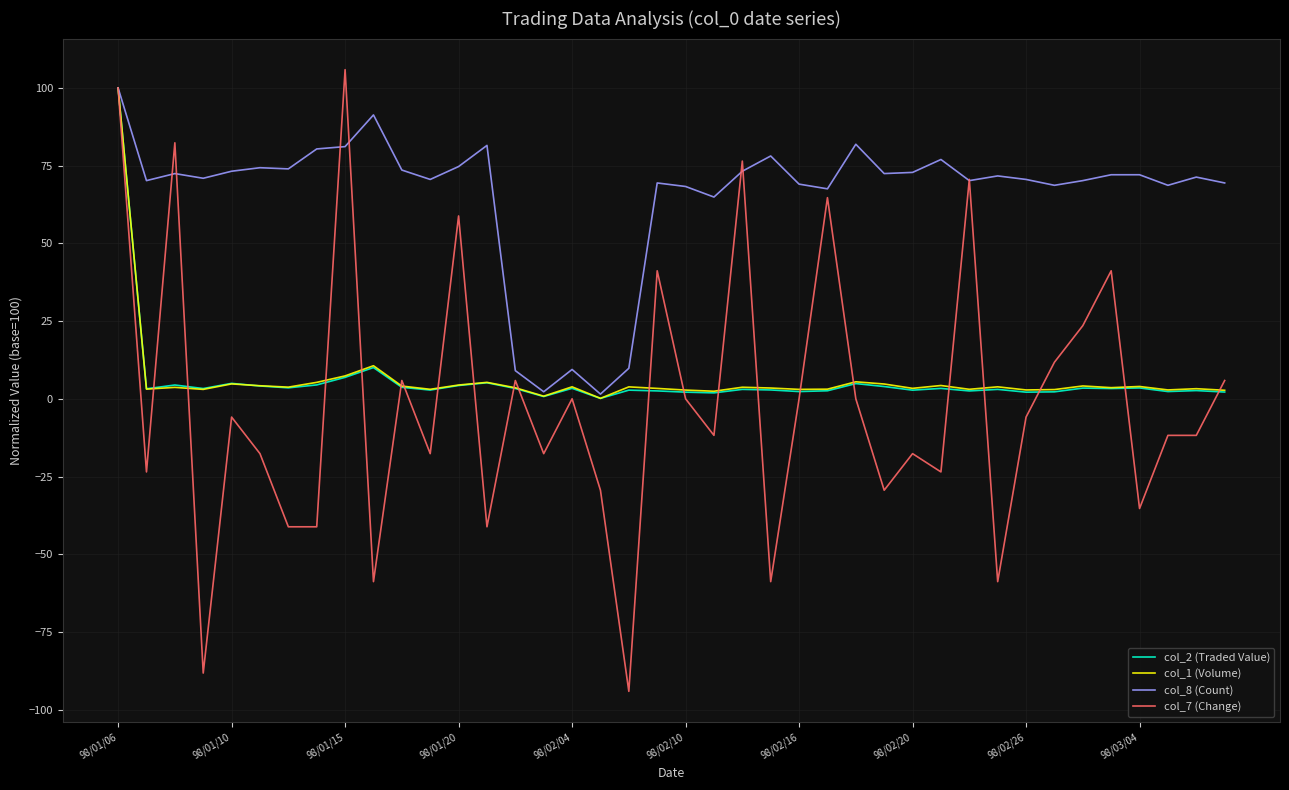

How many lines are shown in the chart?

4